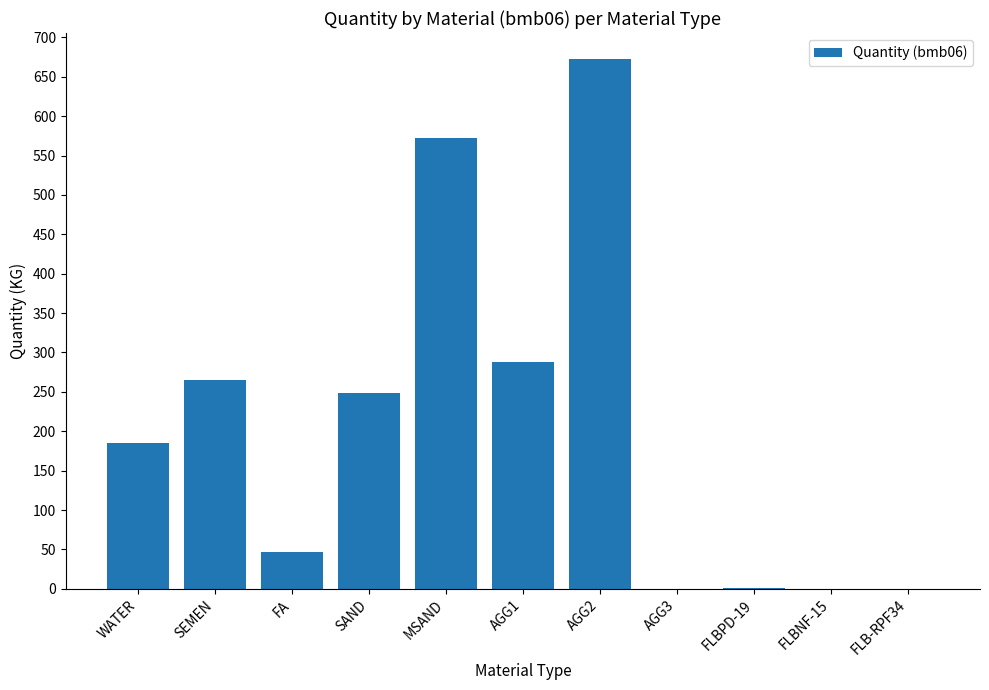

What is the sum of all values?

2279.2